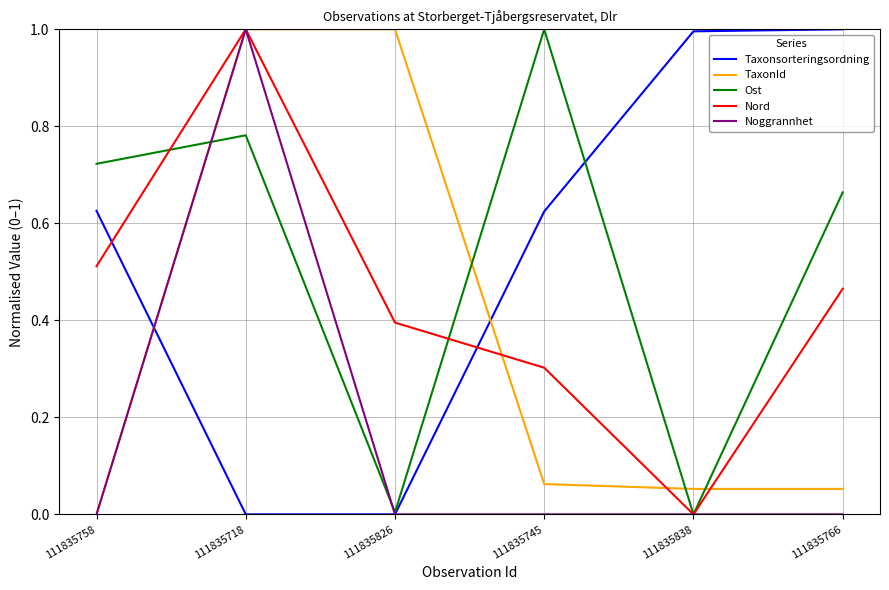

The Noggrannhet series shows 0.0 at 111835826. True or false?

True